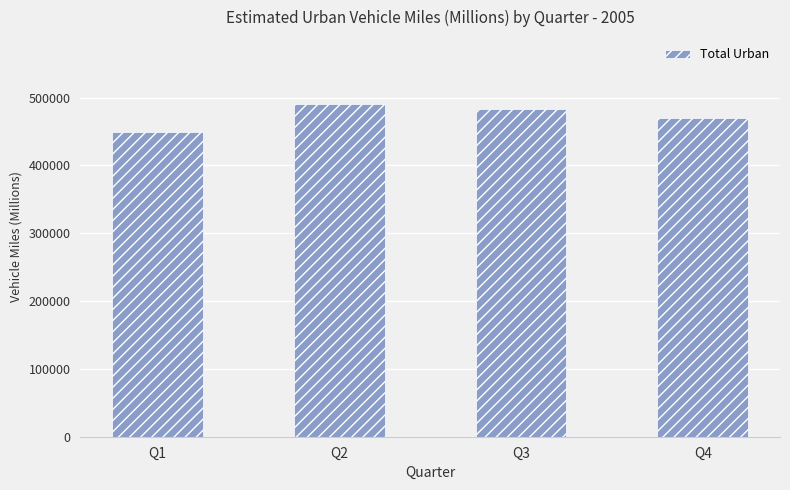

How many values are below 483609?

2